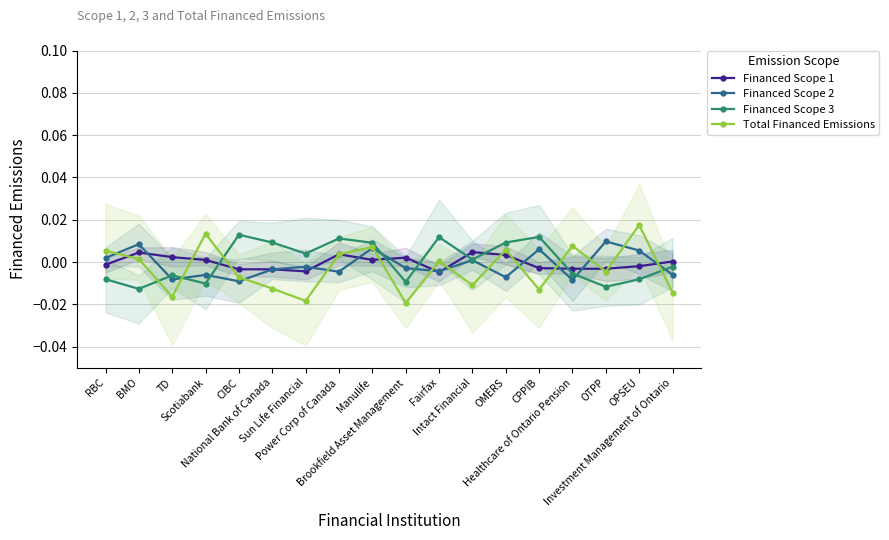

At Power Corp of Canada, list the series in order from smallest to largest.

Financed Scope 2, Total Financed Emissions, Financed Scope 1, Financed Scope 3